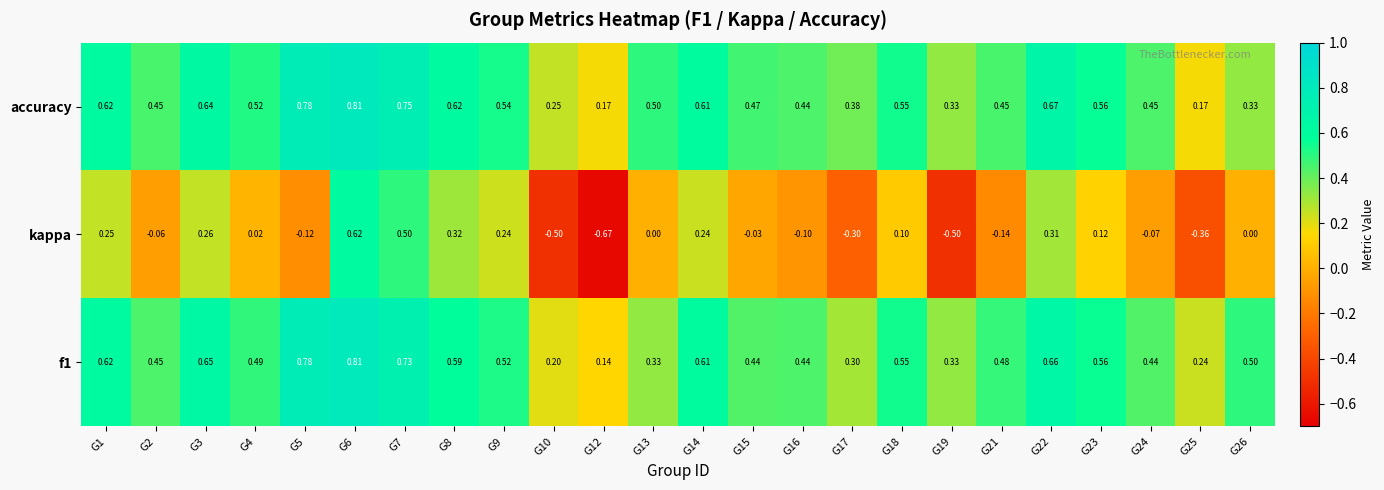

Is the value of accuracy at G16 greater than the value of kappa at G14?

Yes